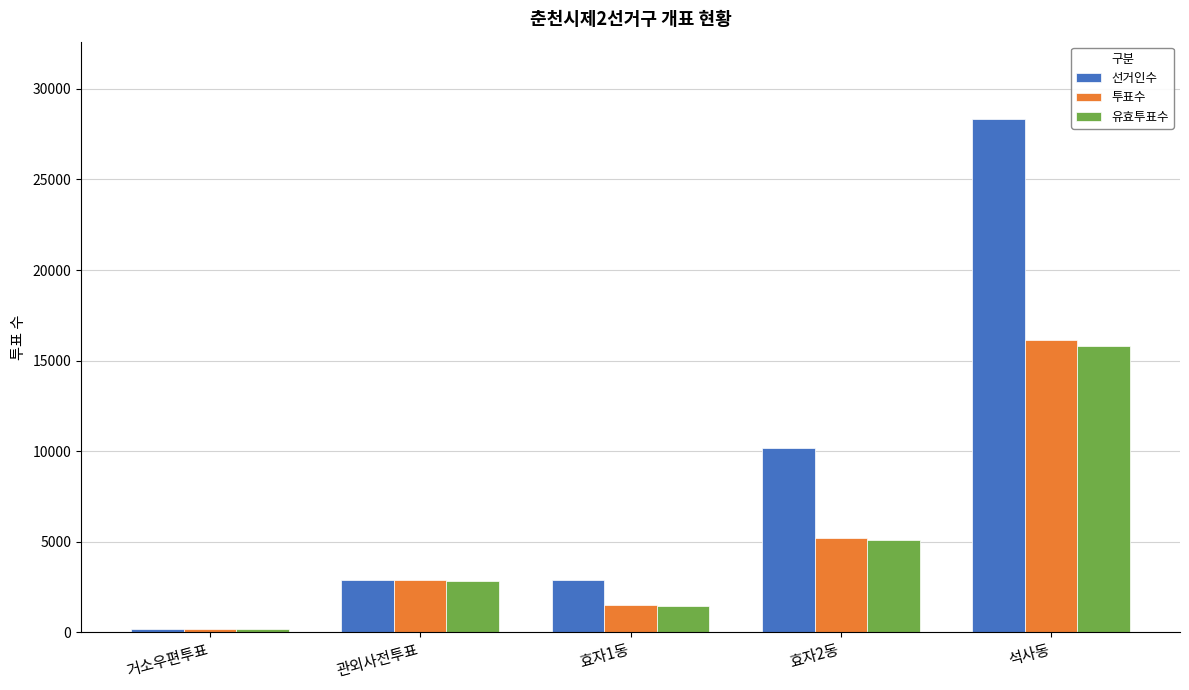

How many distinct data groups are displayed?

3